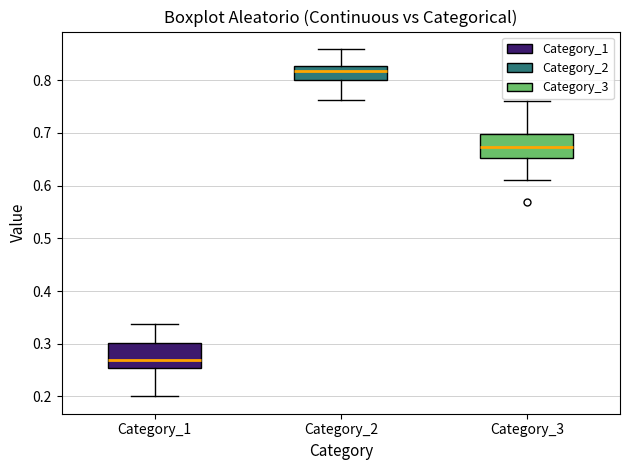

Where is the upper edge of the box for Category_1 on the y-axis? The values are not printed on the chart, so give them approximately, as read against the axis.

0.30